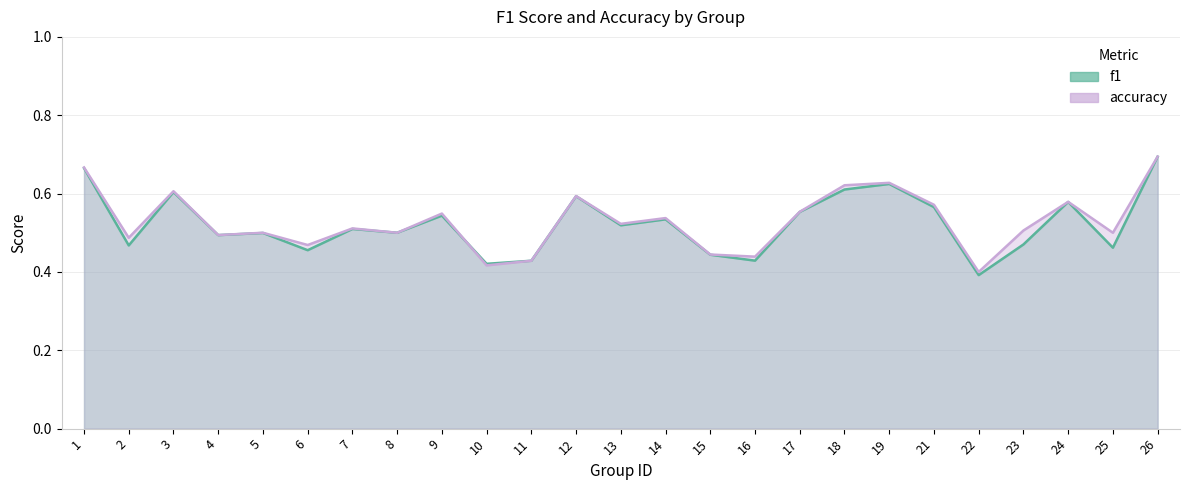

What is the sum of the accuracy values at 14 and 13?

1.1